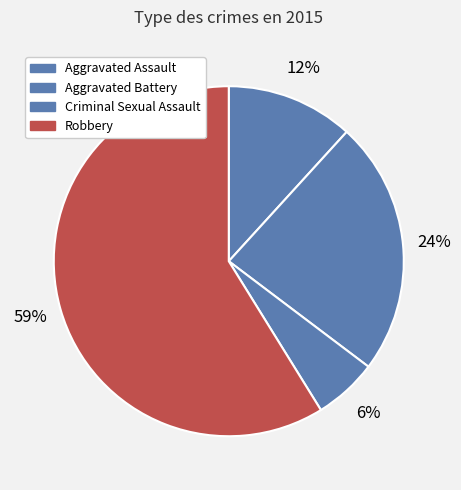

How many segments does this pie chart have?

4